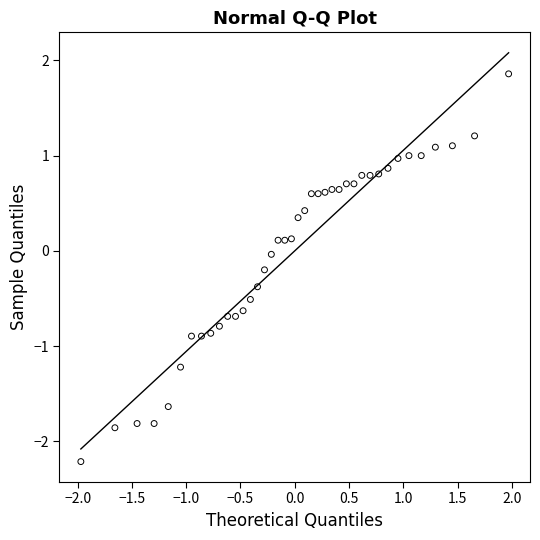

What is the range of X values (max minus min)?

3.9